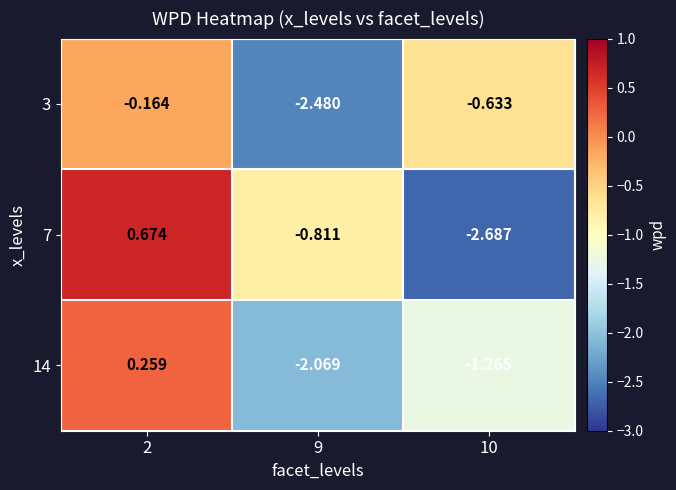

Is the value of 3 at 2 greater than the value of 14 at 10?

Yes